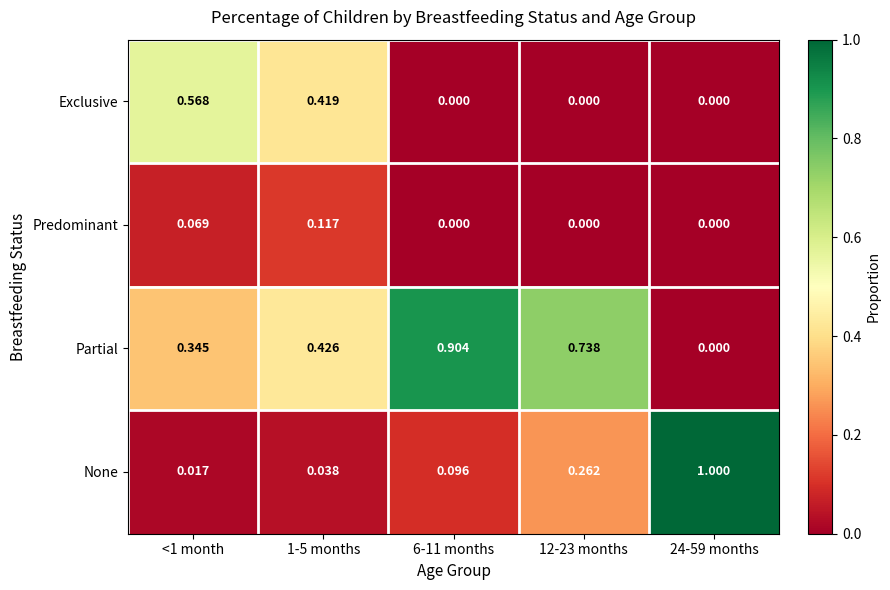

Which series changed the most between 1-5 months and 12-23 months?

Exclusive